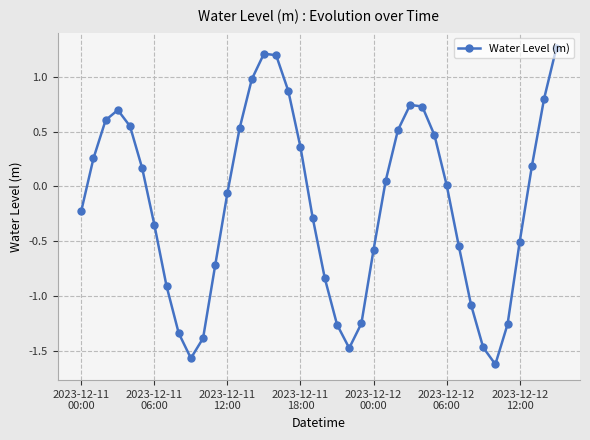

What is the value of the 15th point from the left?

1.0